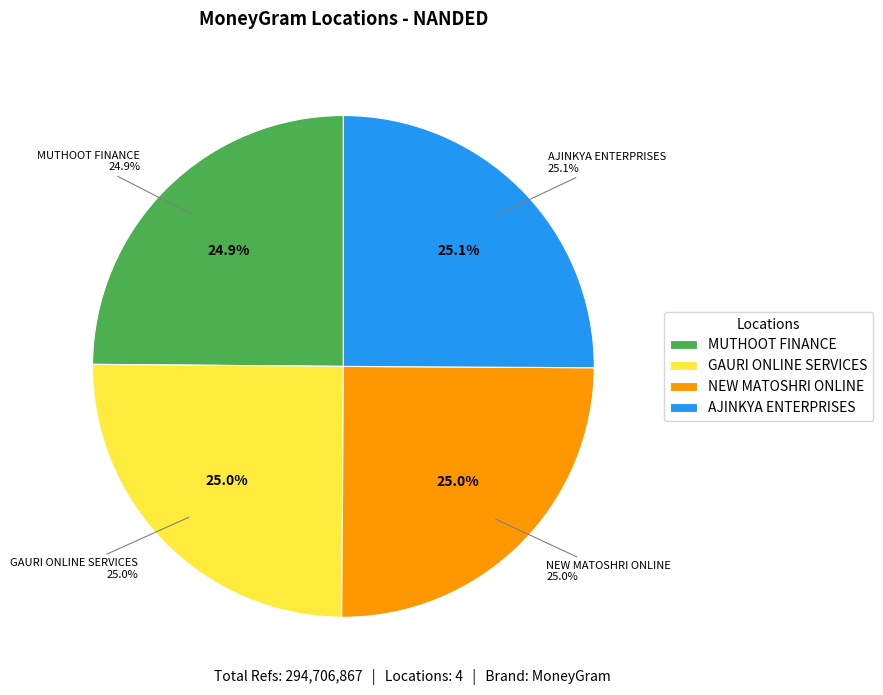

True or false: NEW MATOSHRI ONLINE AGENCY accounts for 25% of the total.

True